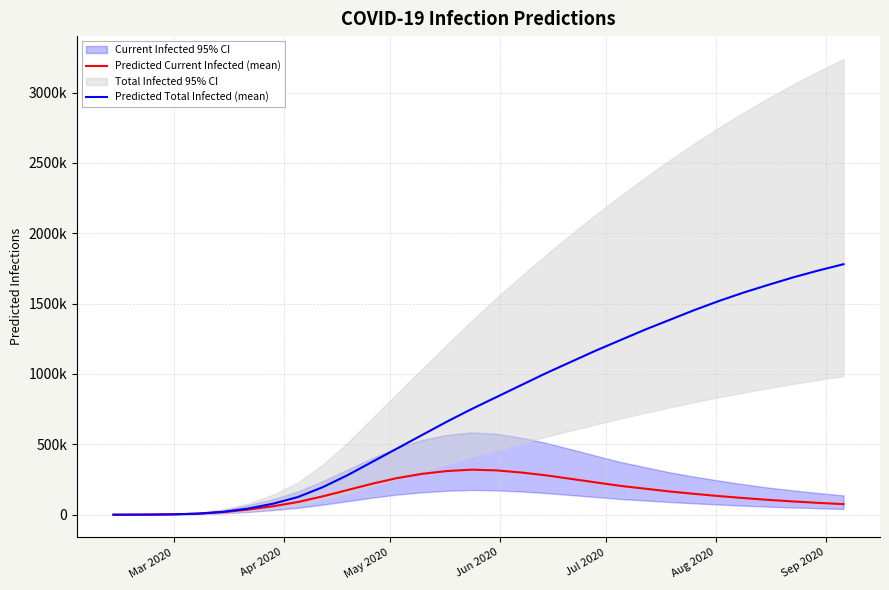

Reading left to right, list all the values displayed in this chart.

Predicted Current Infected (mean): 54	636	2562	7393	18256	36647	60000	90000	130000	175000	220000	260000	290000	310000	320000	315000	300000	280000	255000	230000	205000	185000	165000	148000	132000	118000	105000	94000	84000	75000
Predicted Total Infected (mean): 54	636	2723	8030	20564	43586	78000	125000	195000	280000	375000	470000	565000	660000	750000	835000	920000	1005000	1085000	1165000	1240000	1315000	1385000	1455000	1520000	1580000	1635000	1688000	1736000	1780000